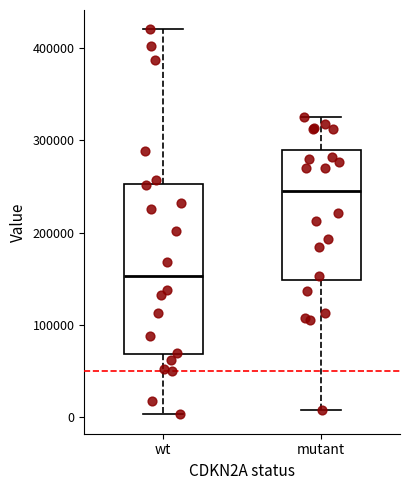

Comparing the boxes themselves (not the whiskers), which one is the tallest?

wt